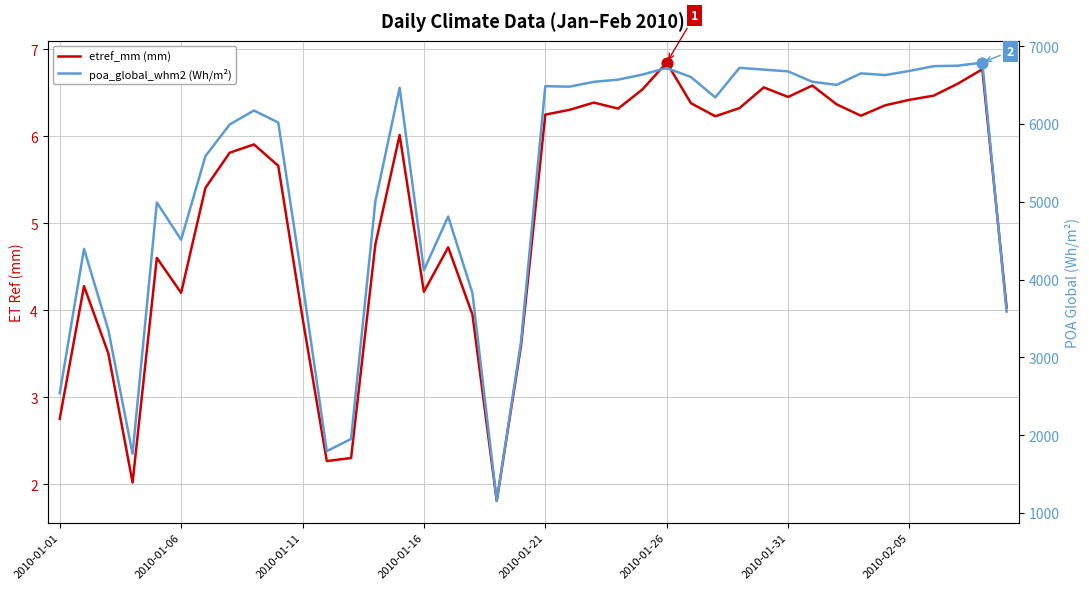

Which series reaches the maximum Y coordinate?

poa_global_whm2 (Wh/m²)